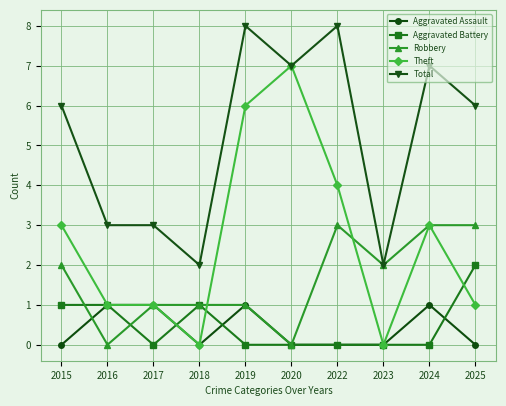

How many Aggravated Assault values are between 0 and 1?

10